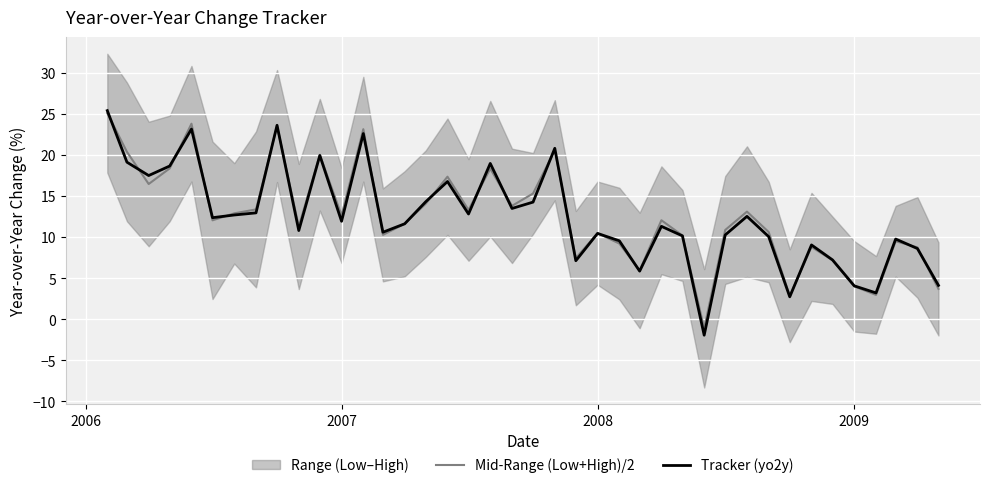

How many intersections are there between Tracker (yo2y) and Mid-Range (Low+High)/2?

20